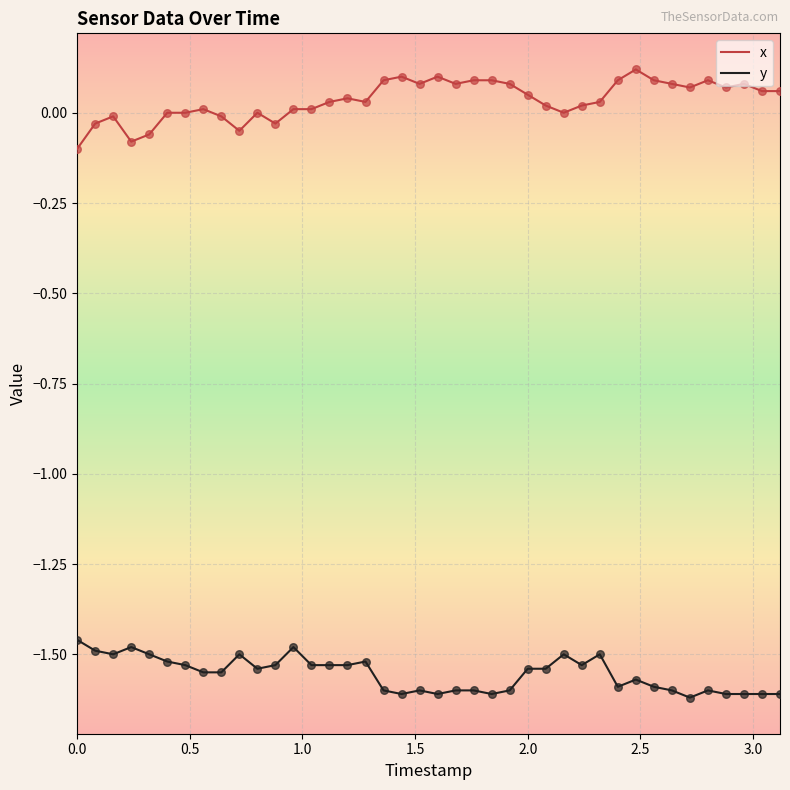

List the series in order of their peak value, lowest first.

y, x